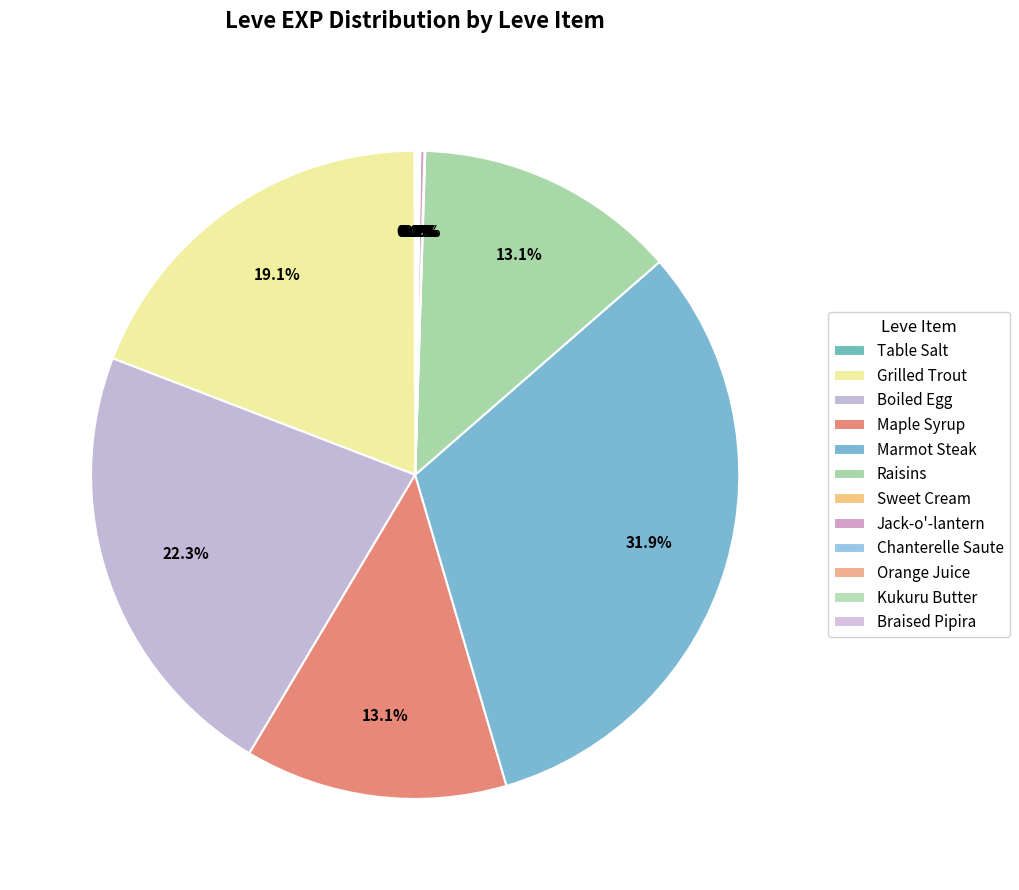

Which slice is the largest?

Marmot Steak